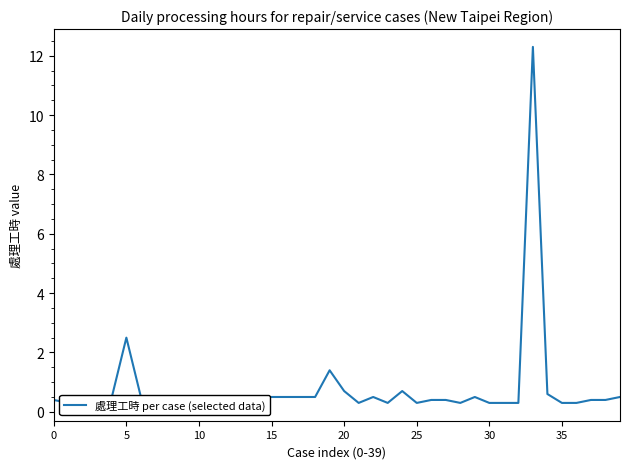

What is the change in value from 35 to 39?

+0.2